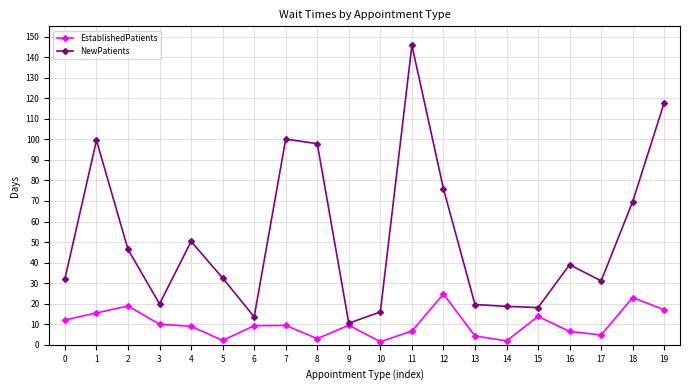

What is the highest value of the EstablishedPatients series?

24.7